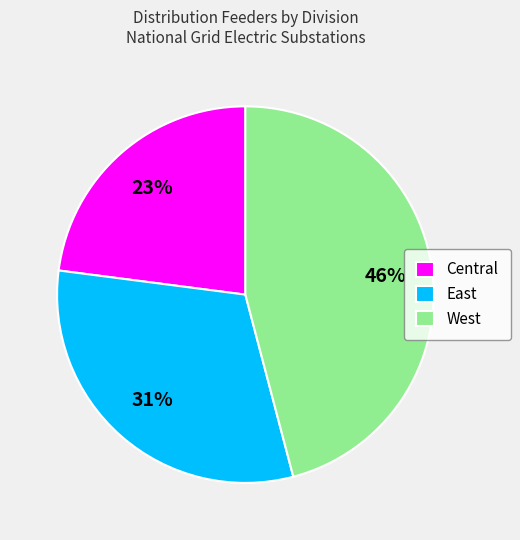

Combined, do Central and West account for over 50%?

Yes